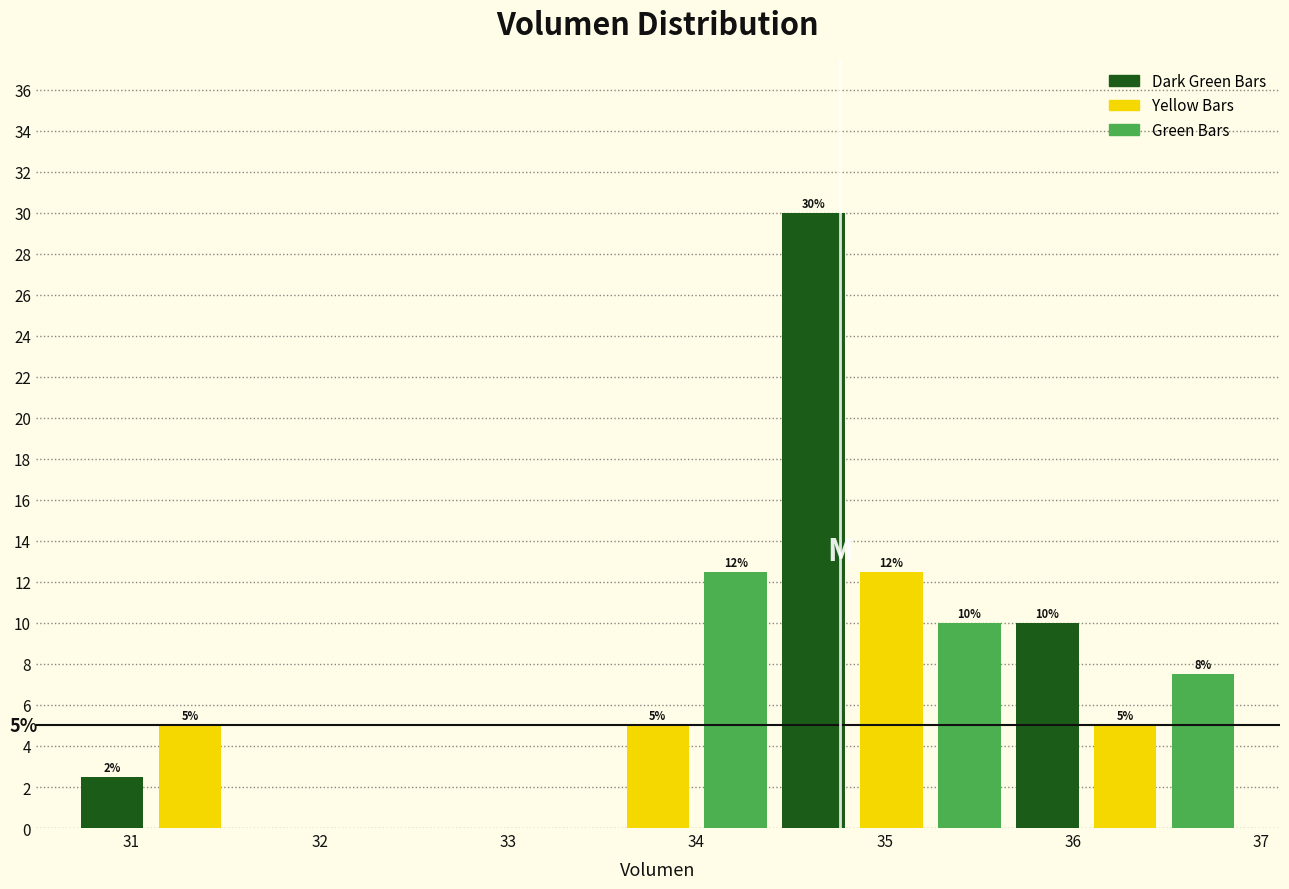

Which range on the x-axis has the tallest bar?

34.4 to 34.8